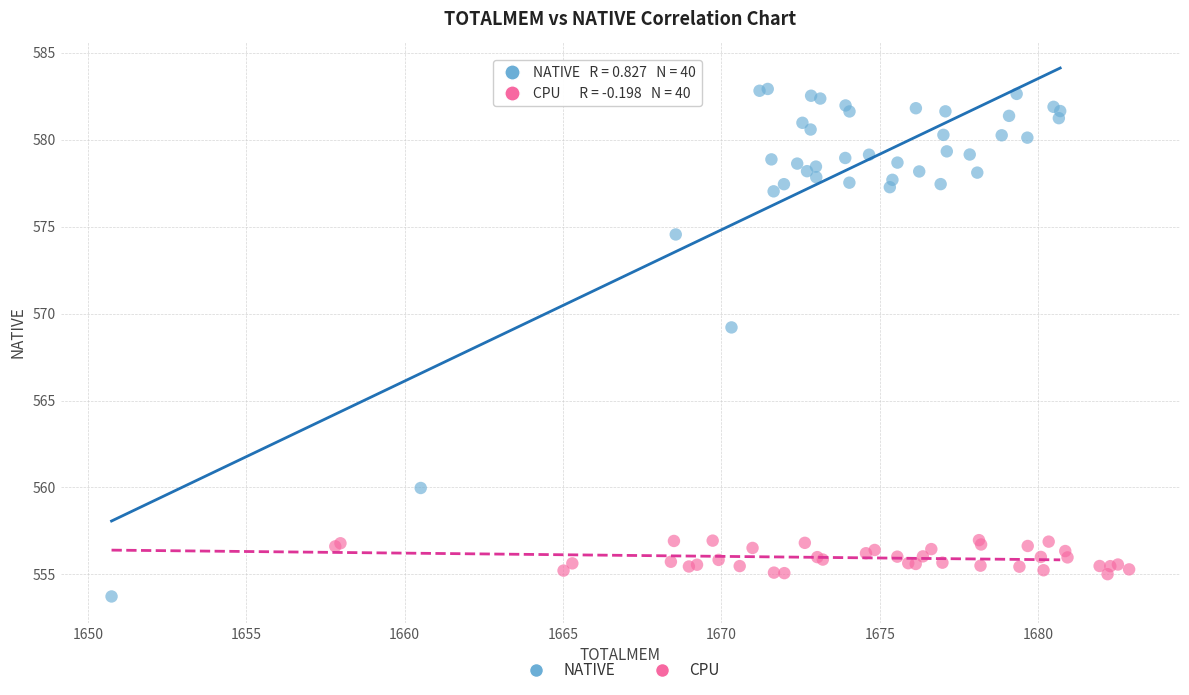

Which series has the largest Y range (max minus min)?

NATIVE